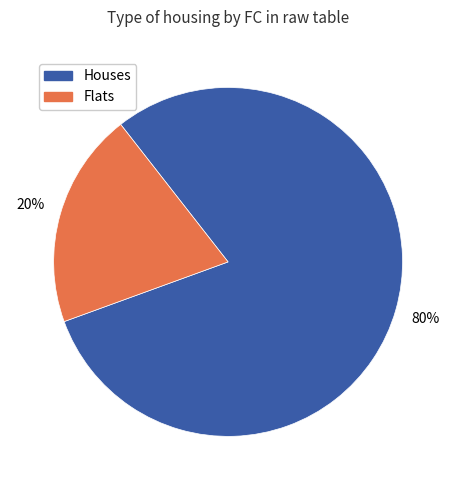

What percentage is the Houses slice, to the nearest percent?

80%